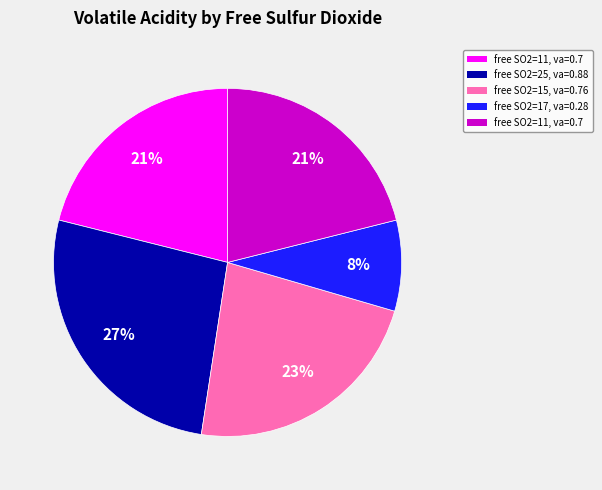

To the nearest percent, what is the average slice percentage?

20%